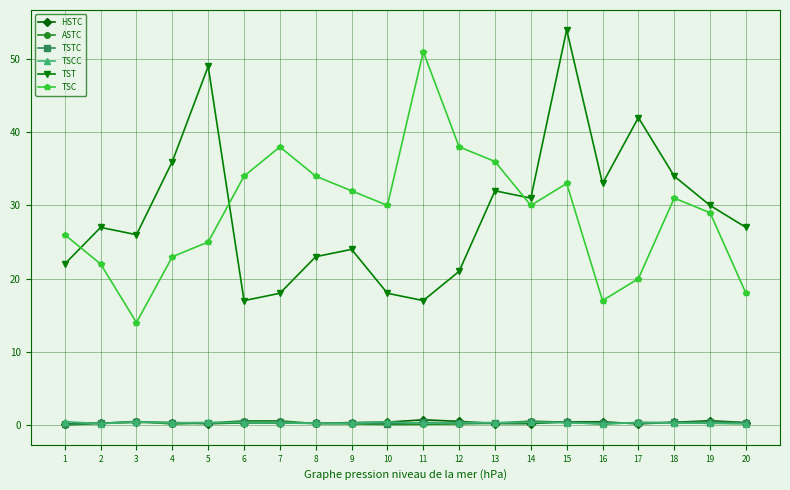

What is the average value of the TST series?

29.1